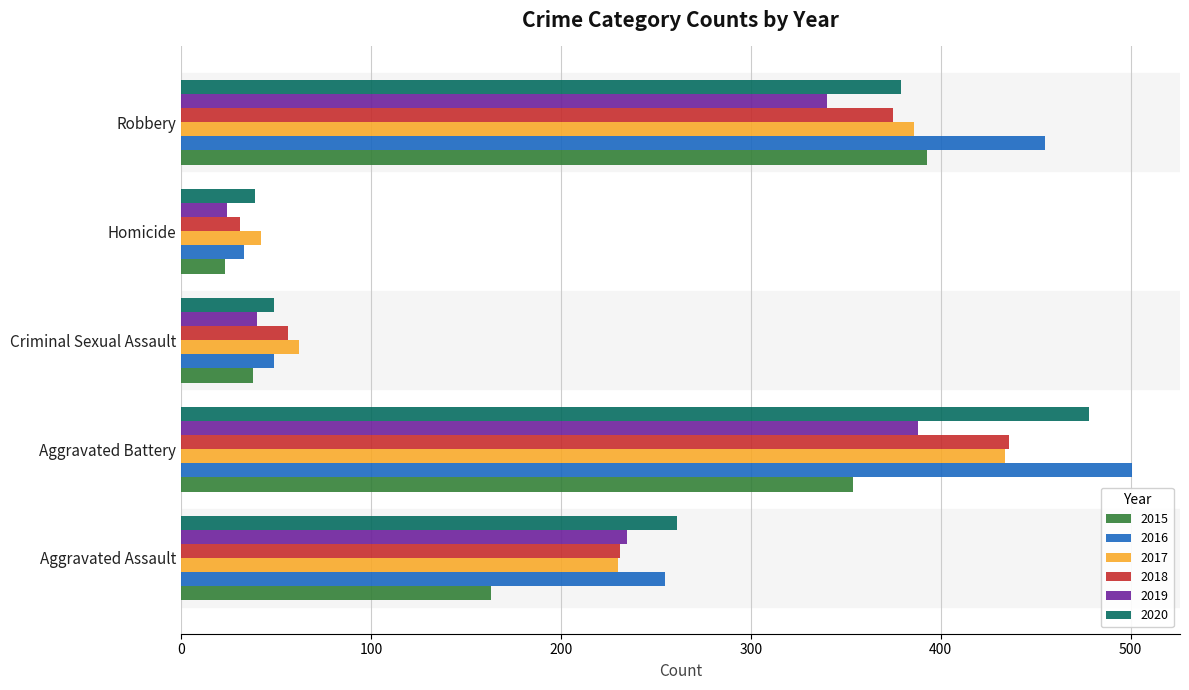

What is the sum of all 2015 values?

971